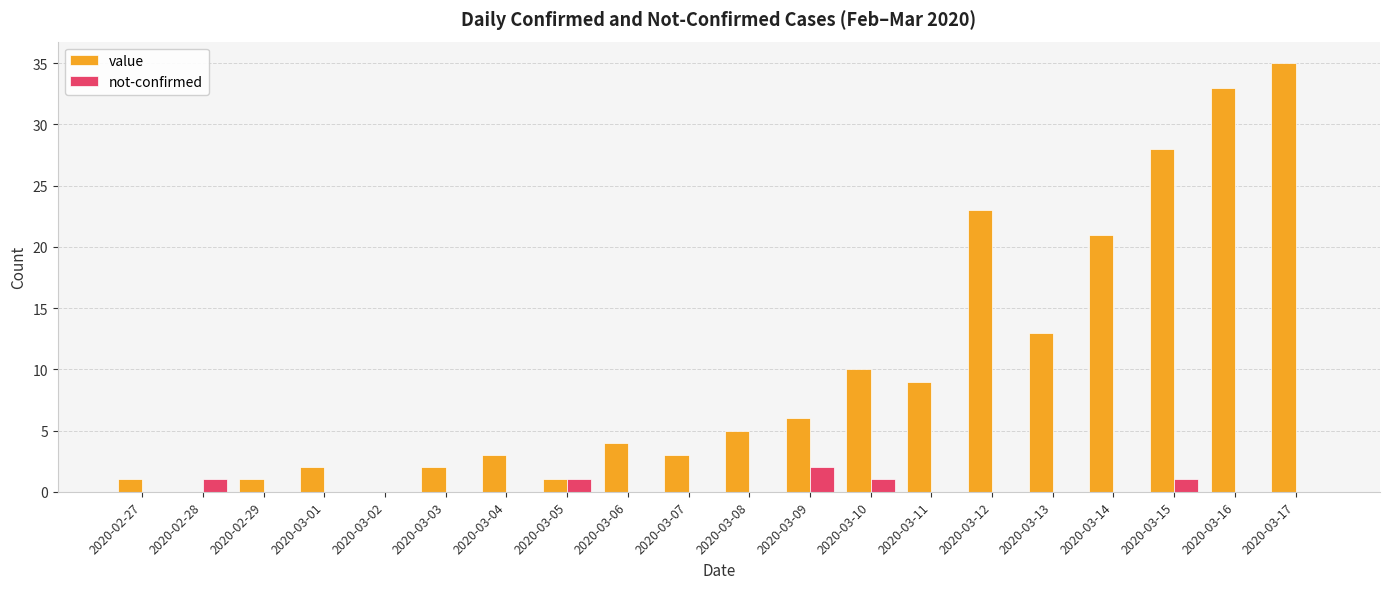

Read the value value at 2020-03-05.

1